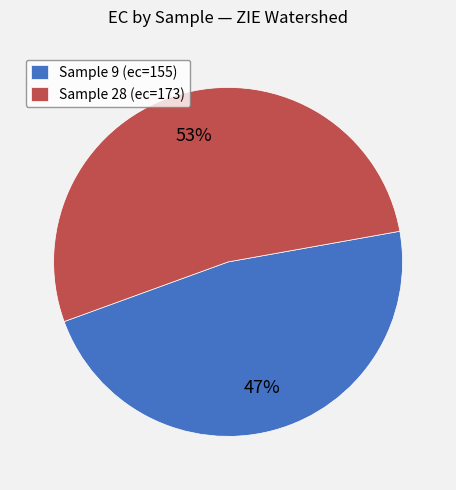

How many segments does this pie chart have?

2